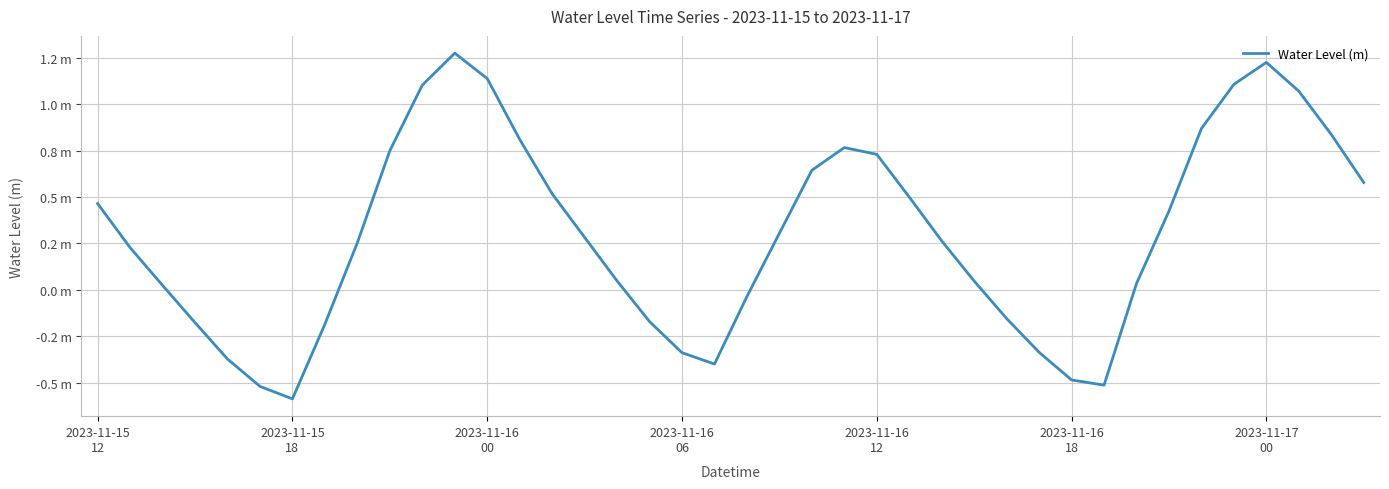

Where is the first local minimum?

2023-11-15
18